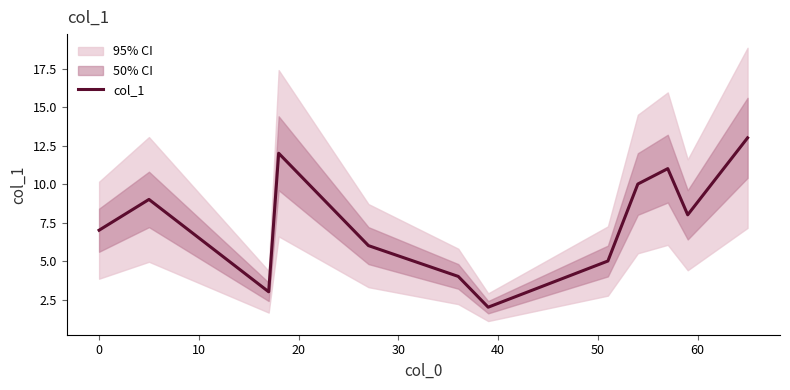

Reading left to right, transcribe all the data shown in this chart.

7	9	3	12	6	4	2	5	10	11	8	13